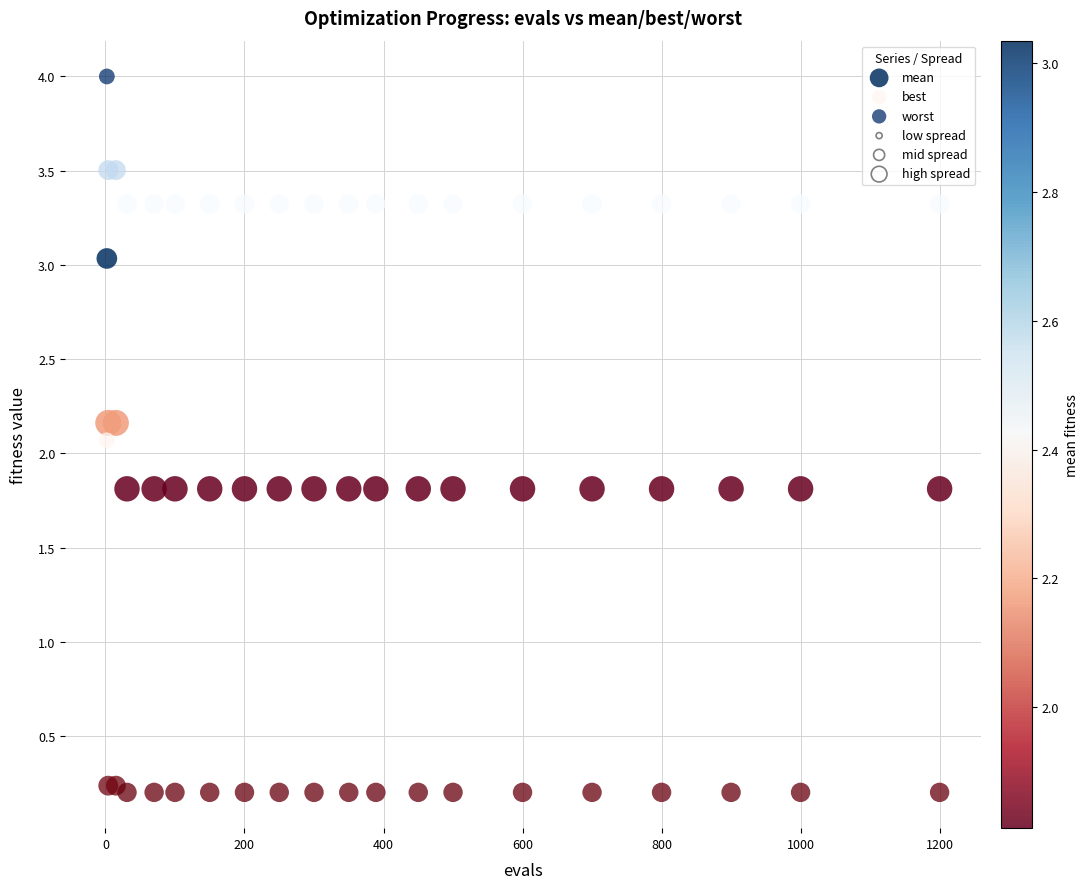

What is the X range (max minus min) for the scatter plot?

1198.0